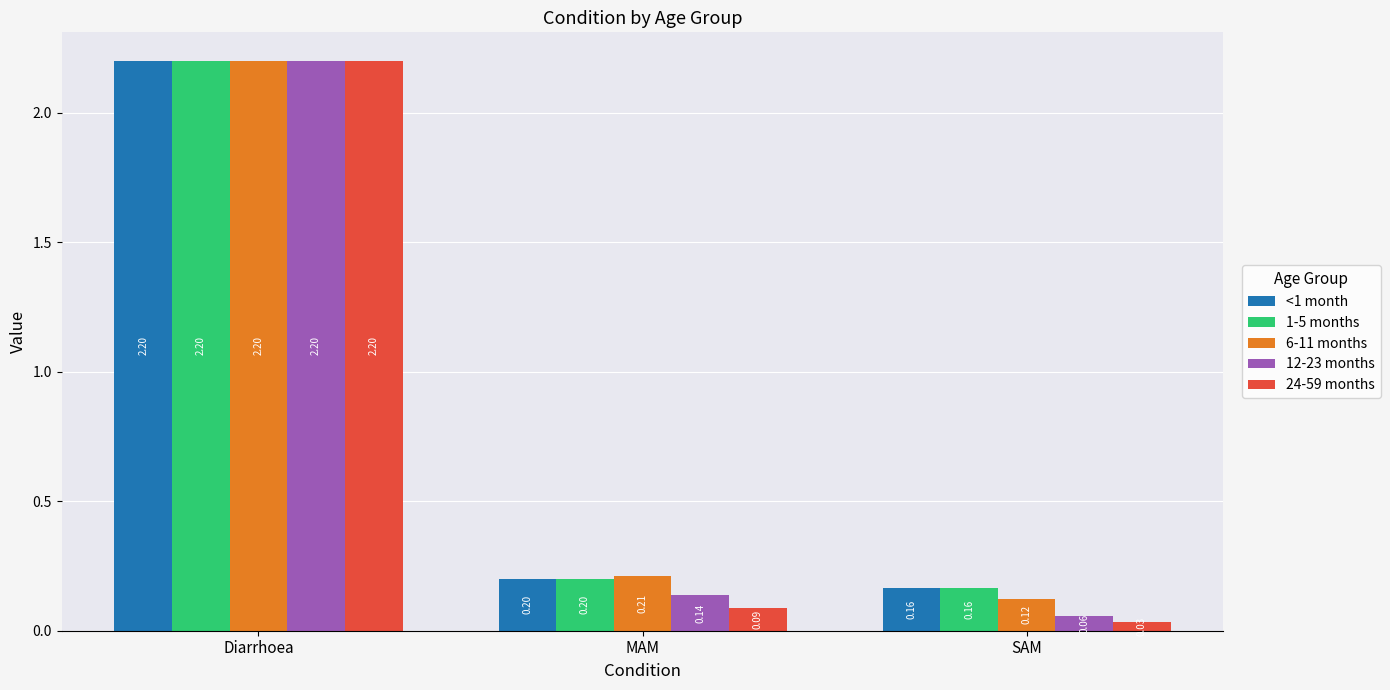

Which category has the lowest value across all series?

SAM